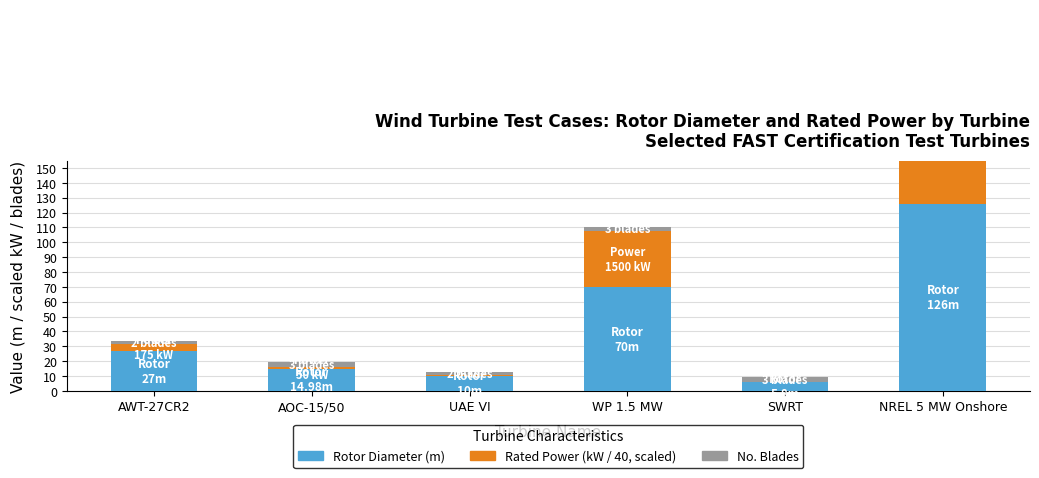

The Rated Power (/40 kW) series shows 4.4 at AWT-27CR2. True or false?

True